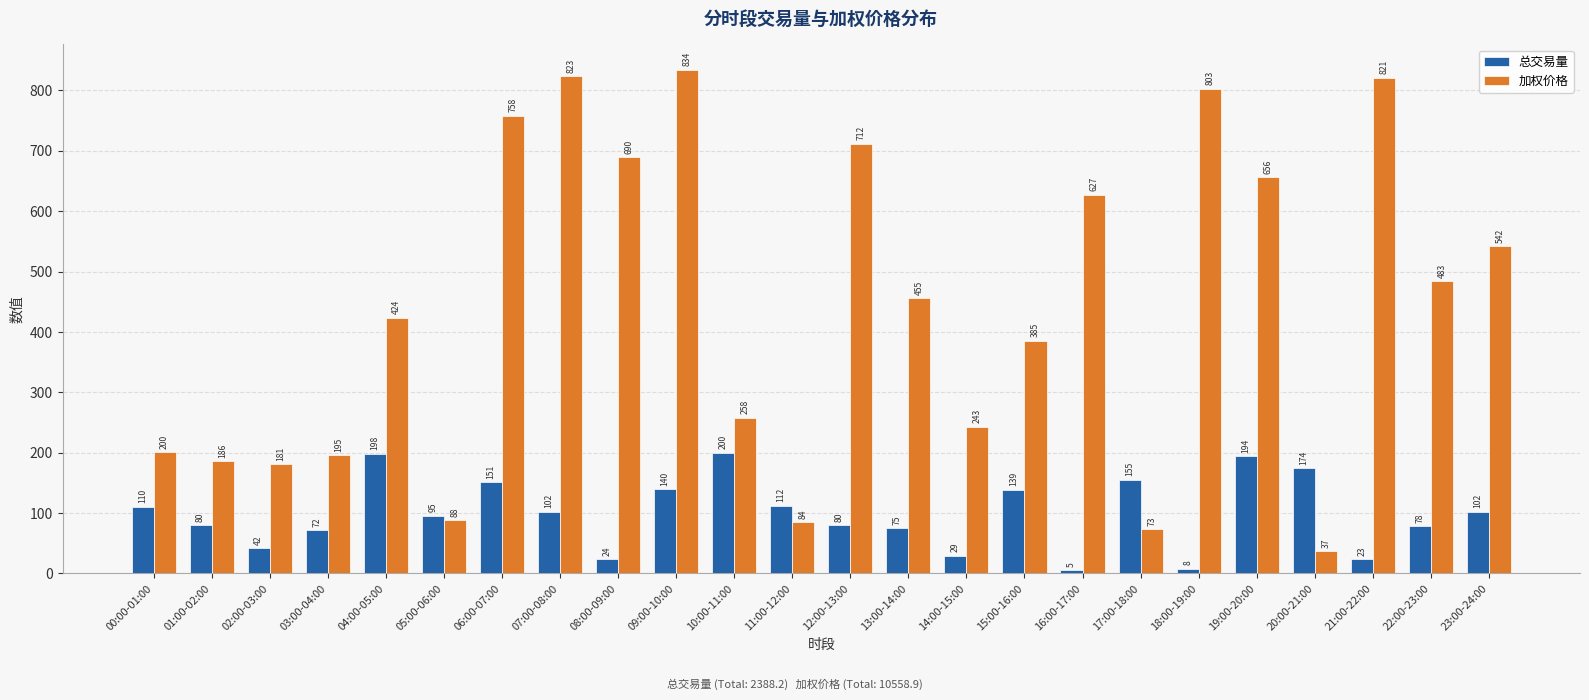

What are all the series names shown in the legend?

总交易量, 加权价格